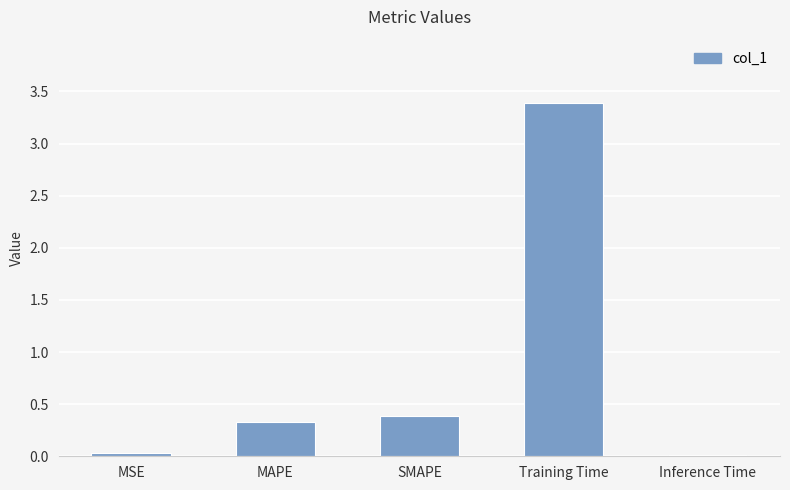

What value does the data have at Training Time?

3.4